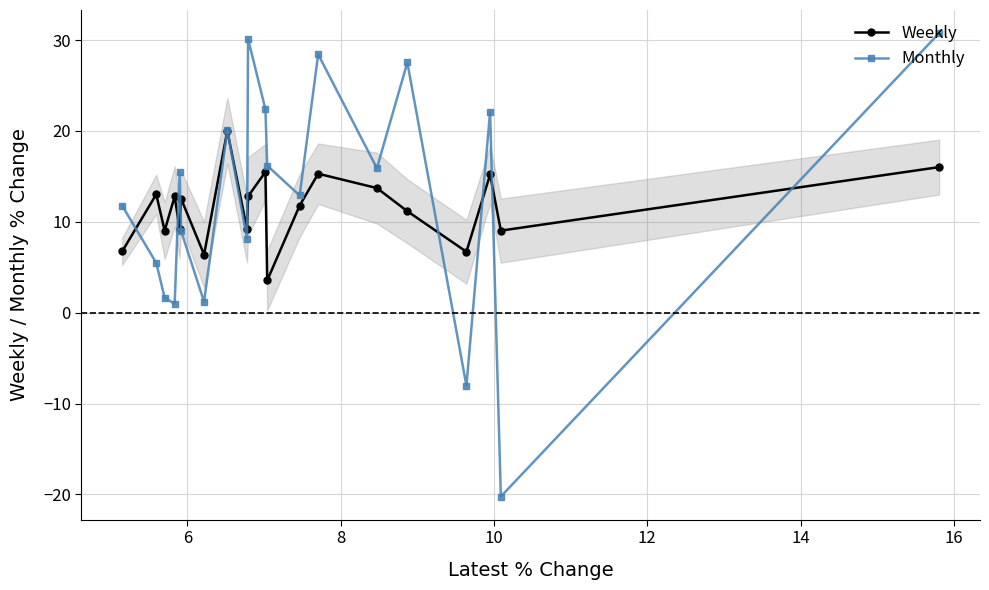

What is the minimum value for Monthly?

-20.2